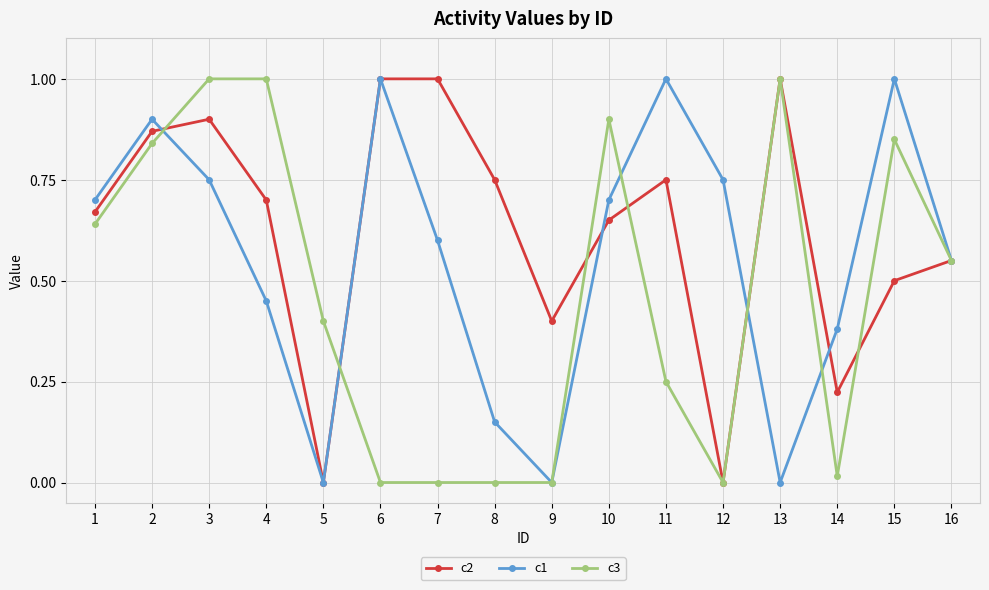

Rank the series at 7 from lowest to highest value.

c3, c1, c2